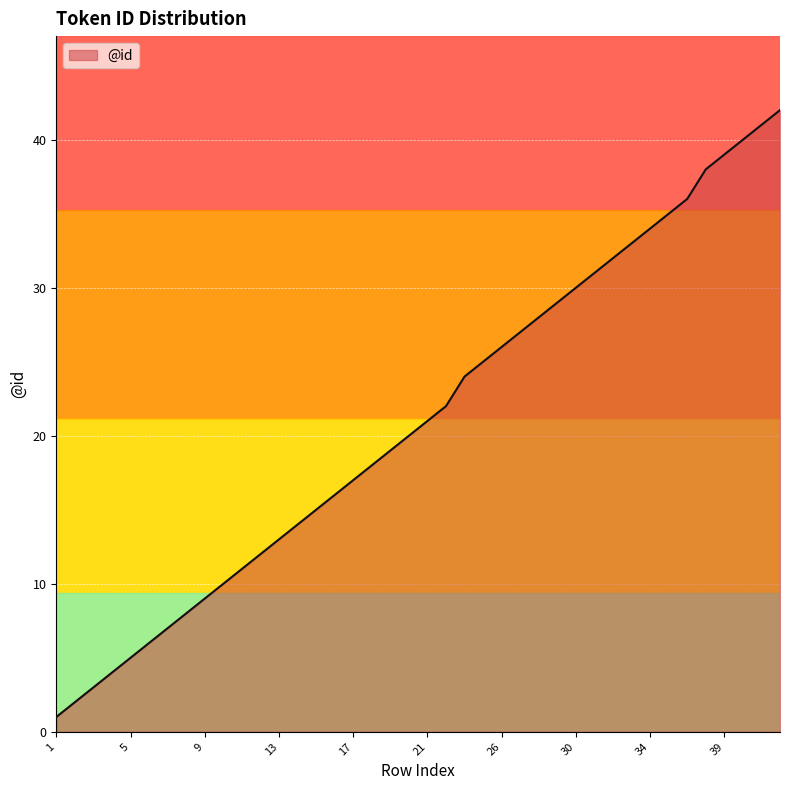

What is the maximum value shown in the chart?

42